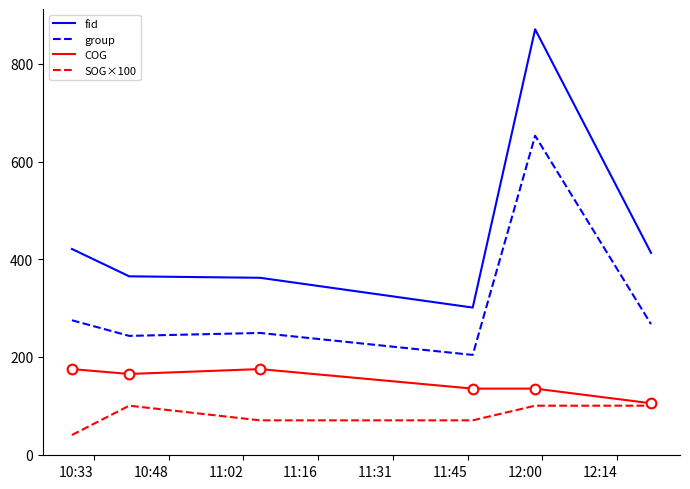

Rank the series by their maximum value, from lowest to highest.

SOG×100, COG, group, fid